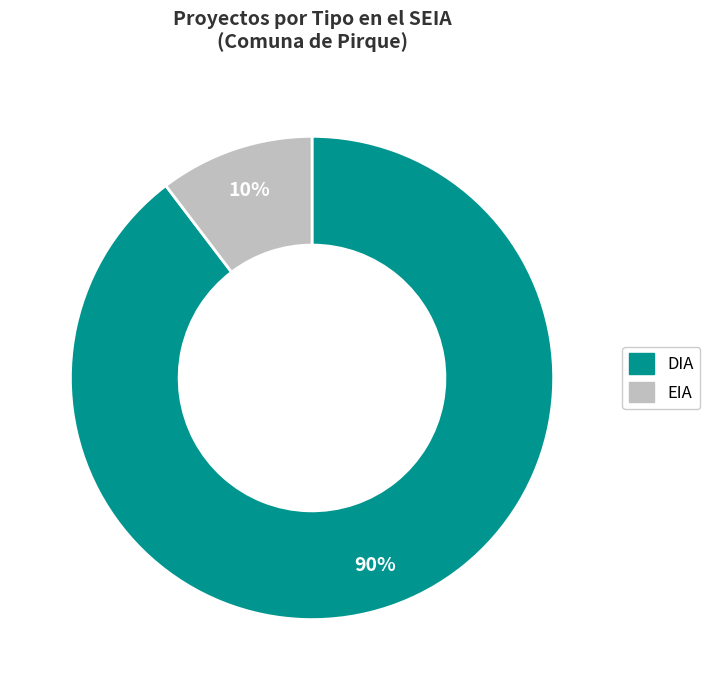

Rank the categories by value from lowest to highest.

EIA, DIA